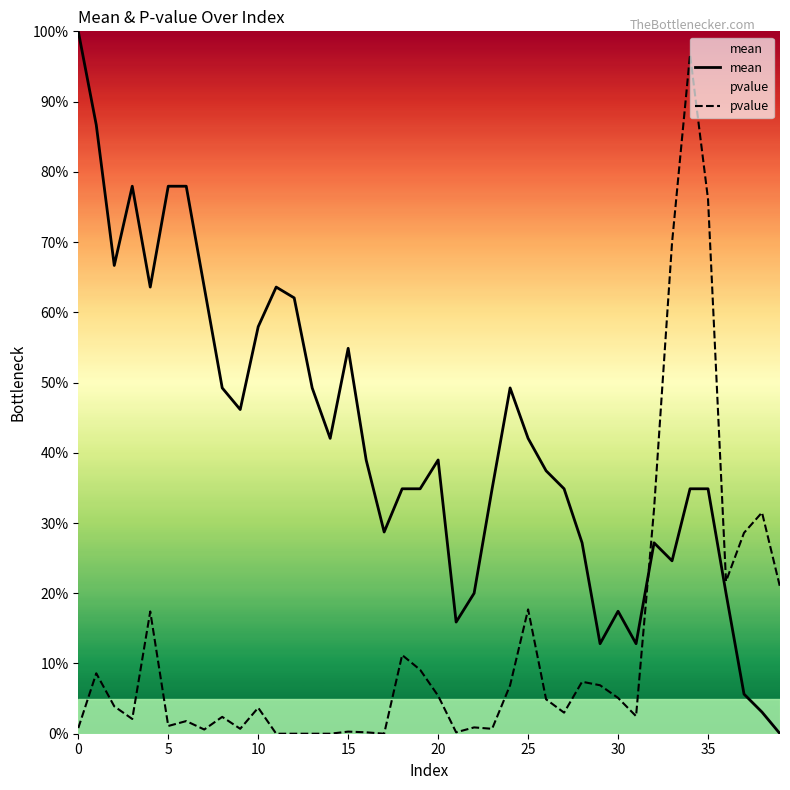

True or false: pvalue and mean cross at least once.

True